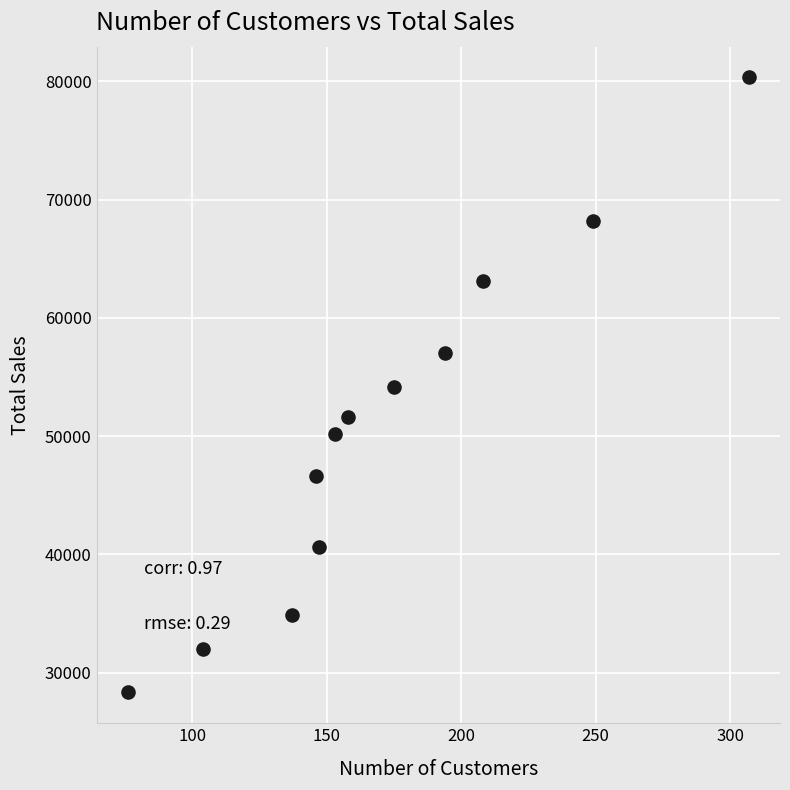

What is the average Y value?

50585